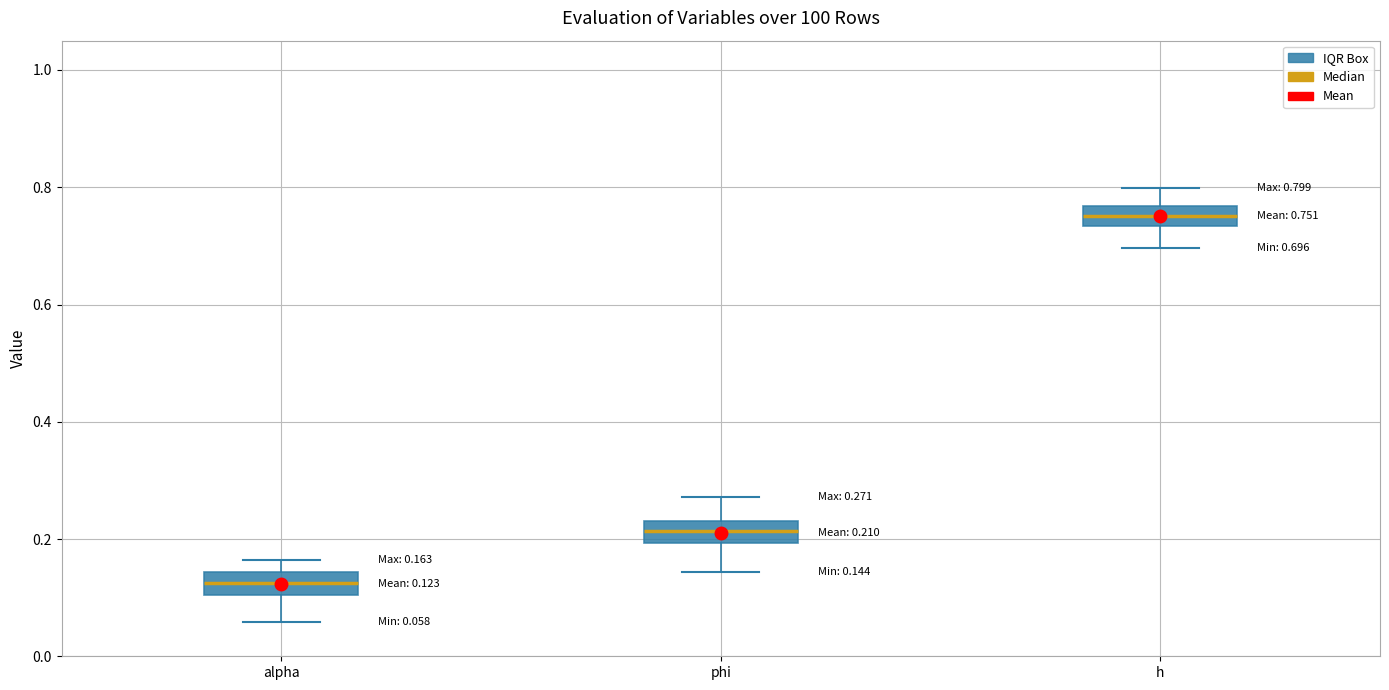

Which box has the lowest median line?

alpha